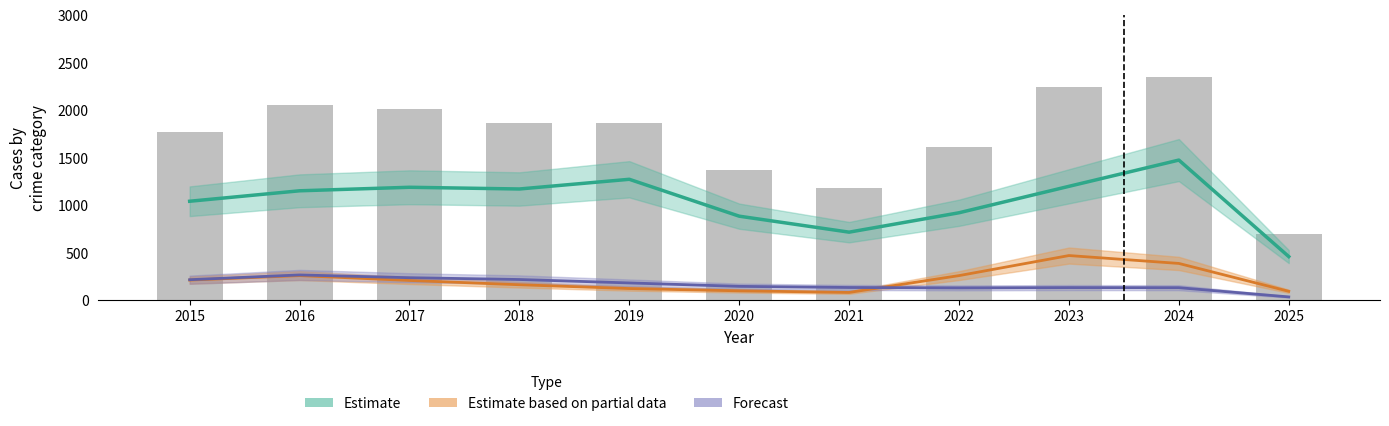

What is the maximum value for Forecast?

266